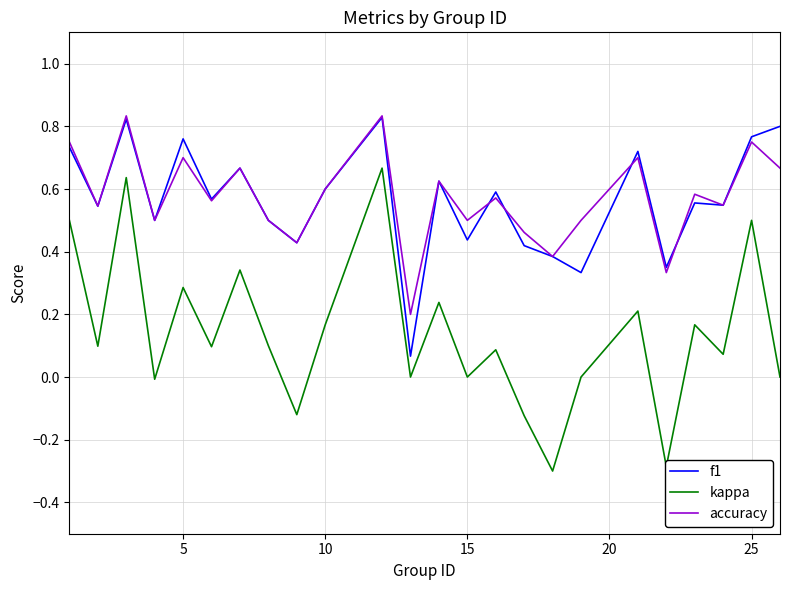

True or false: accuracy and kappa cross at least once.

False